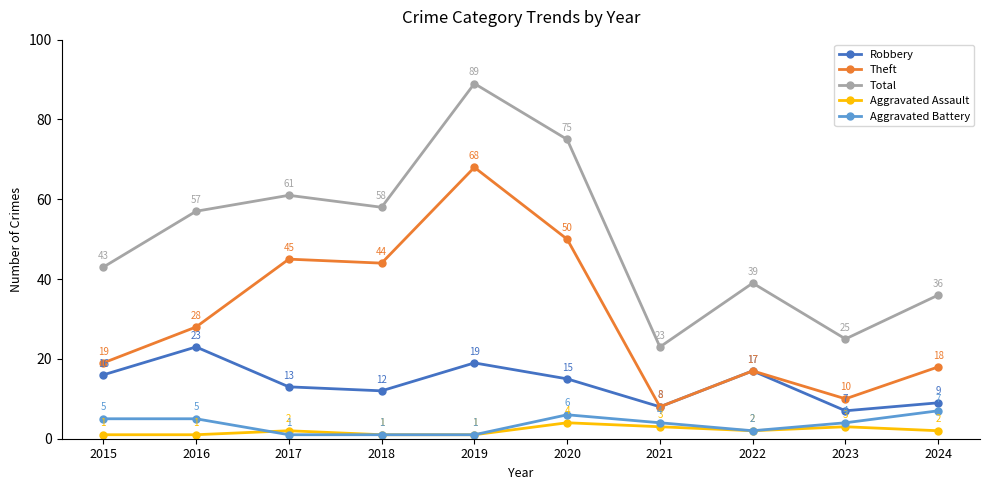

What is the greatest value displayed?

89